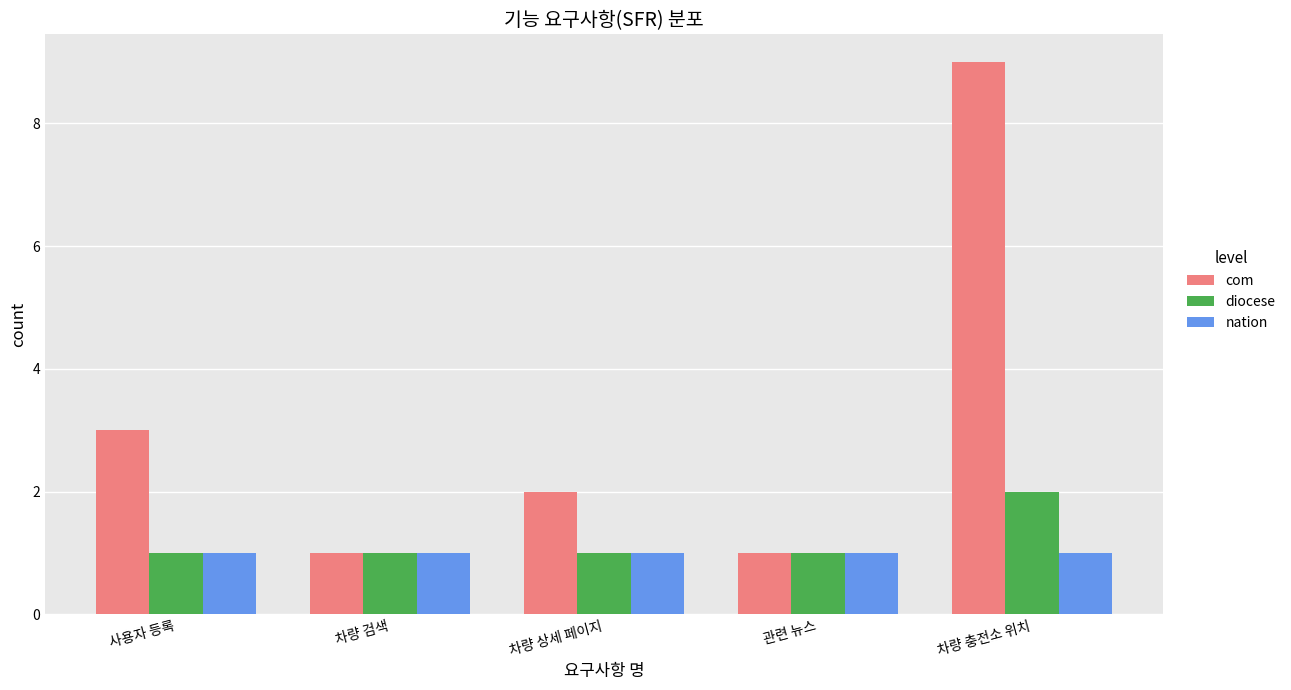

At which category does the chart reach its peak across all series?

차량 충전소 위치